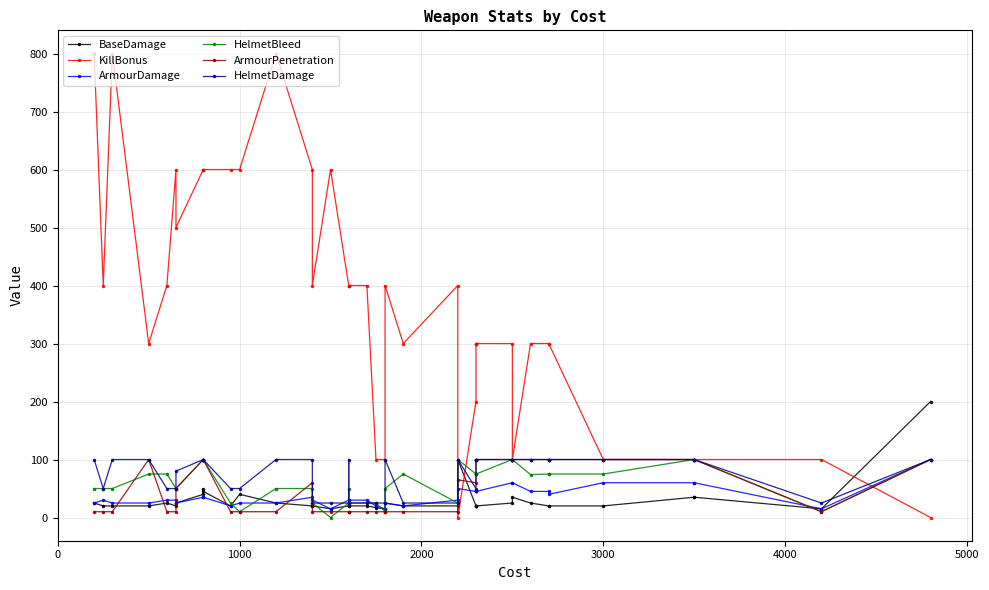

After their last crossing, which series has the higher values: HelmetDamage or ArmourPenetration?

ArmourPenetration